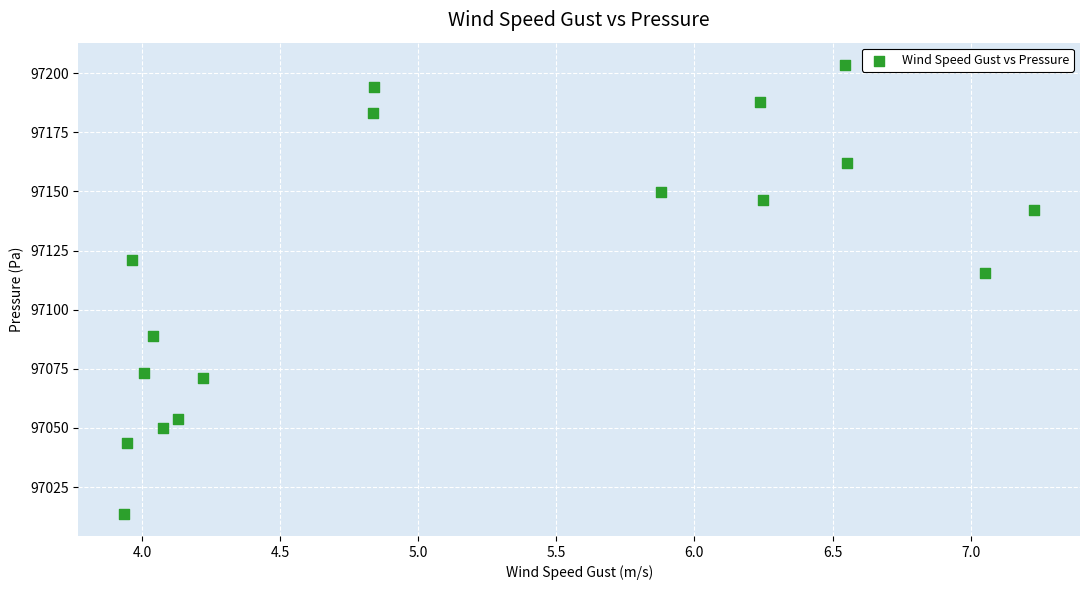

What Y value in the scatter plot is closest to 97108?

97115.5